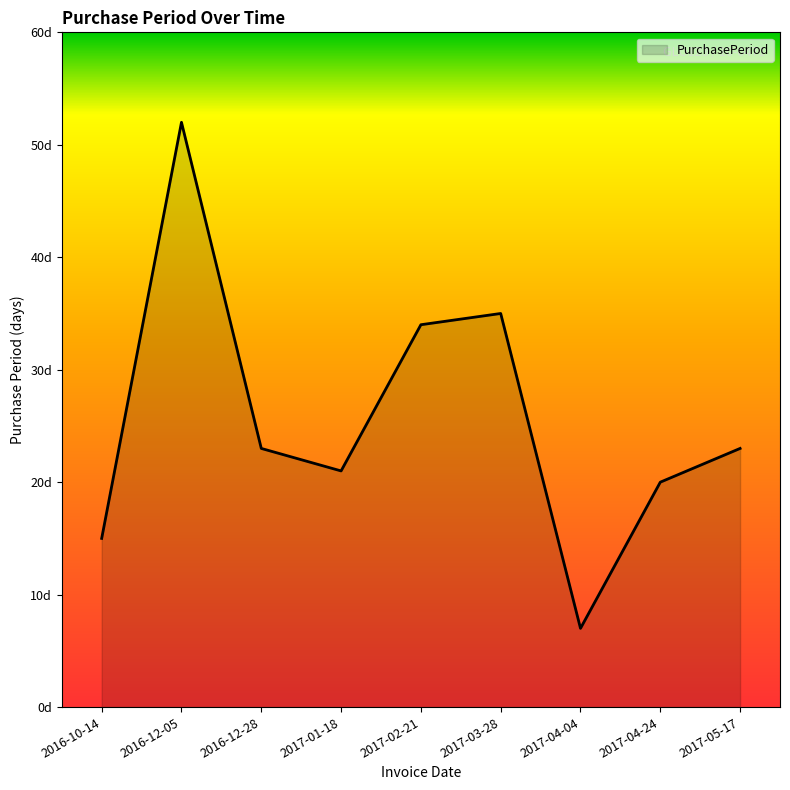

Does the chart have visible grid lines?

No